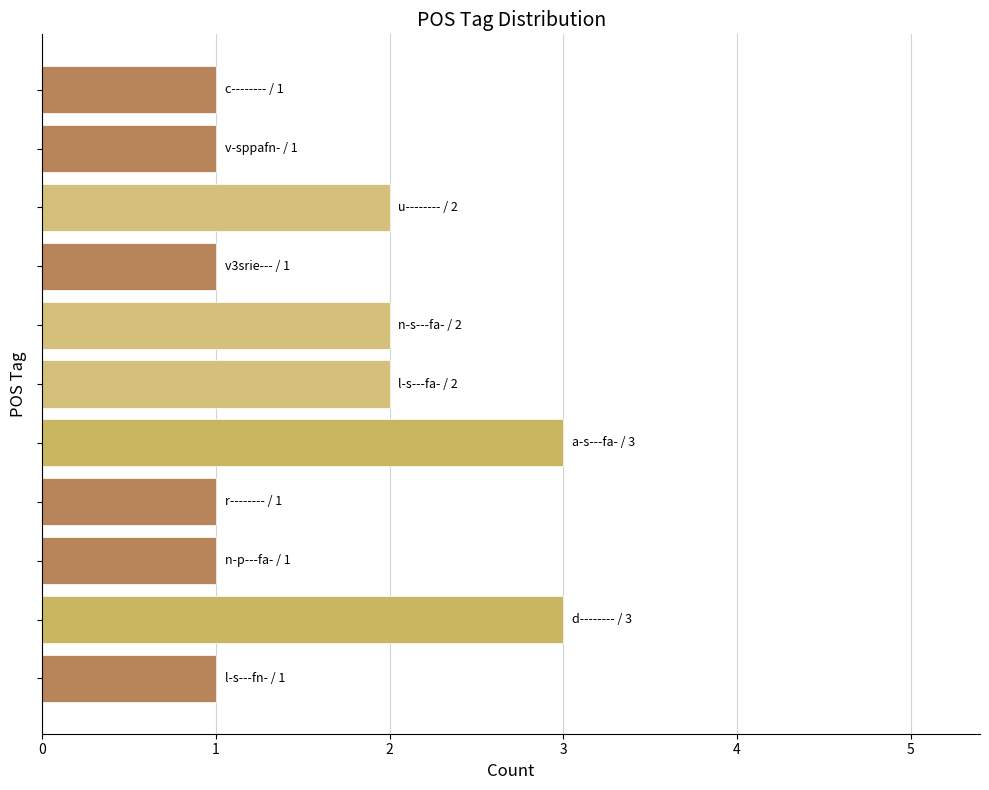

What is the maximum value shown in the chart?

3